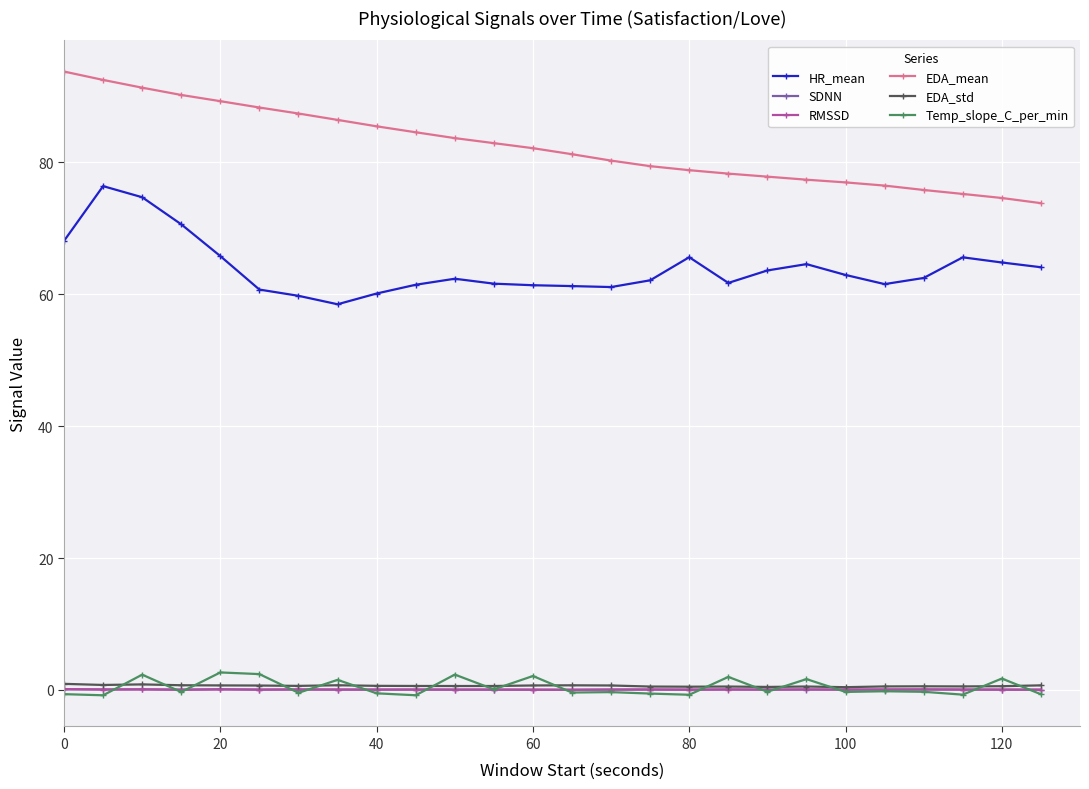

What is the difference between the second highest and second lowest values in the HR_mean series?

14.9